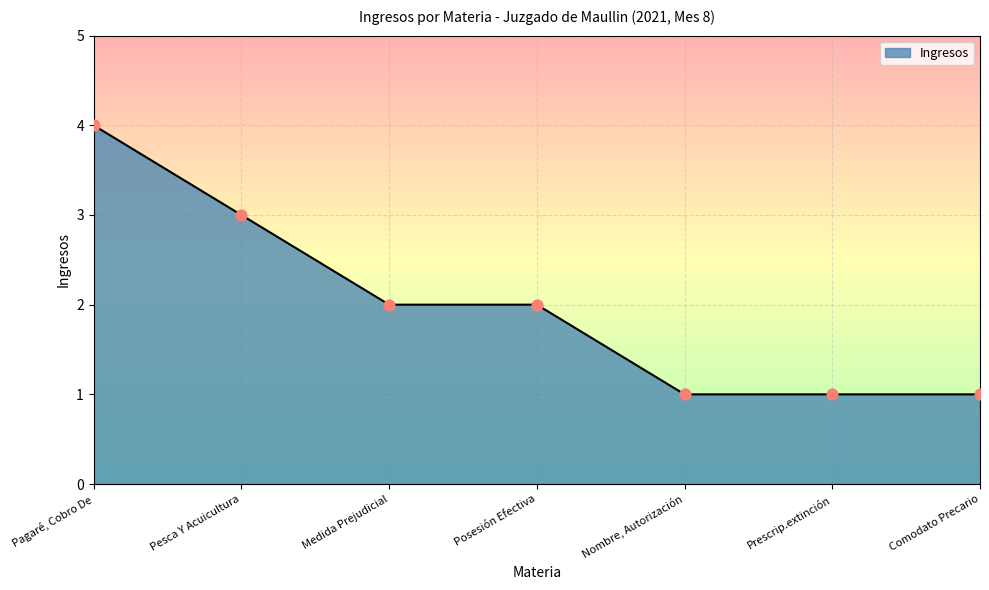

What is the change in value from Pagaré, Cobro De to Pesca Y Acuicultura?

-1